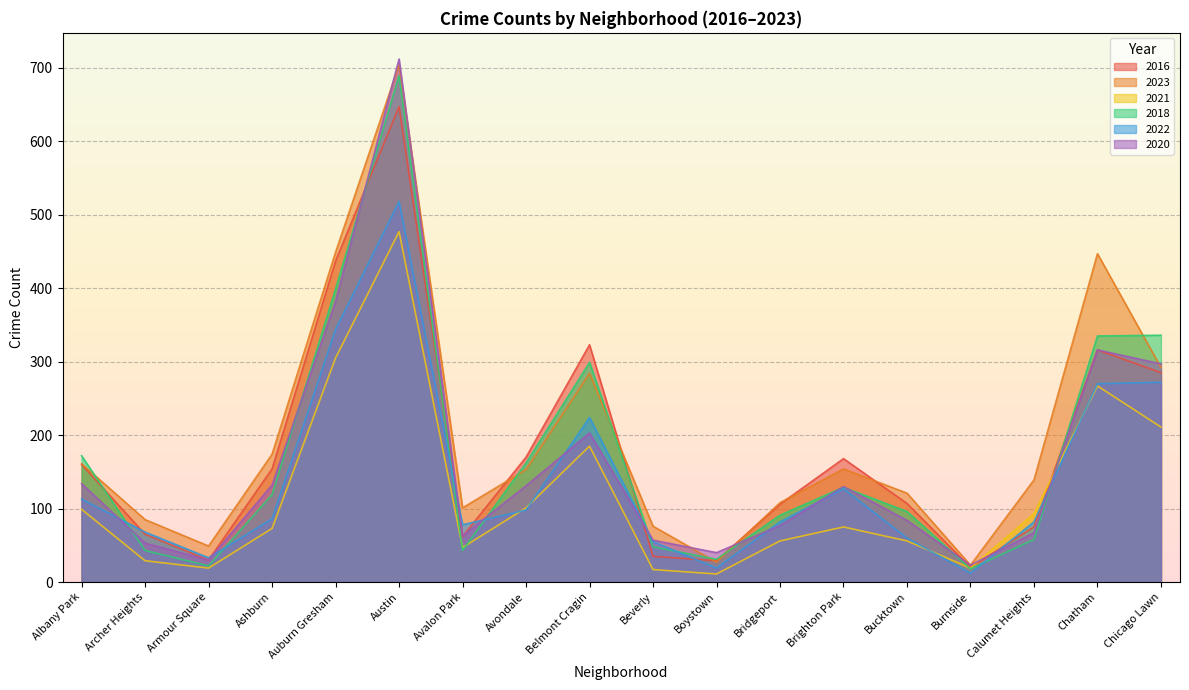

Which series has the widest spread of values?

2020